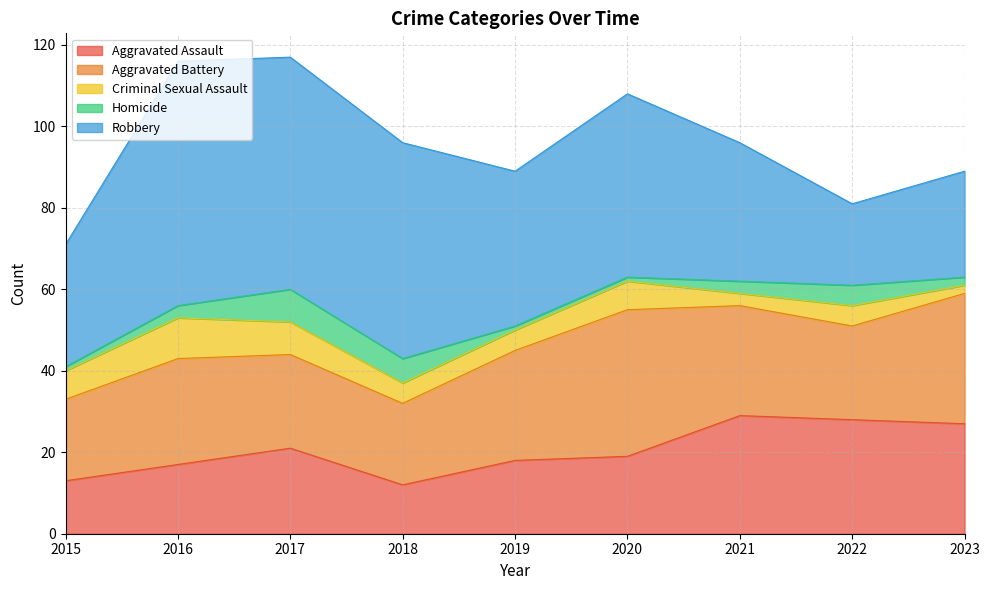

True or false: Homicide and Aggravated Battery intersect in this chart.

False